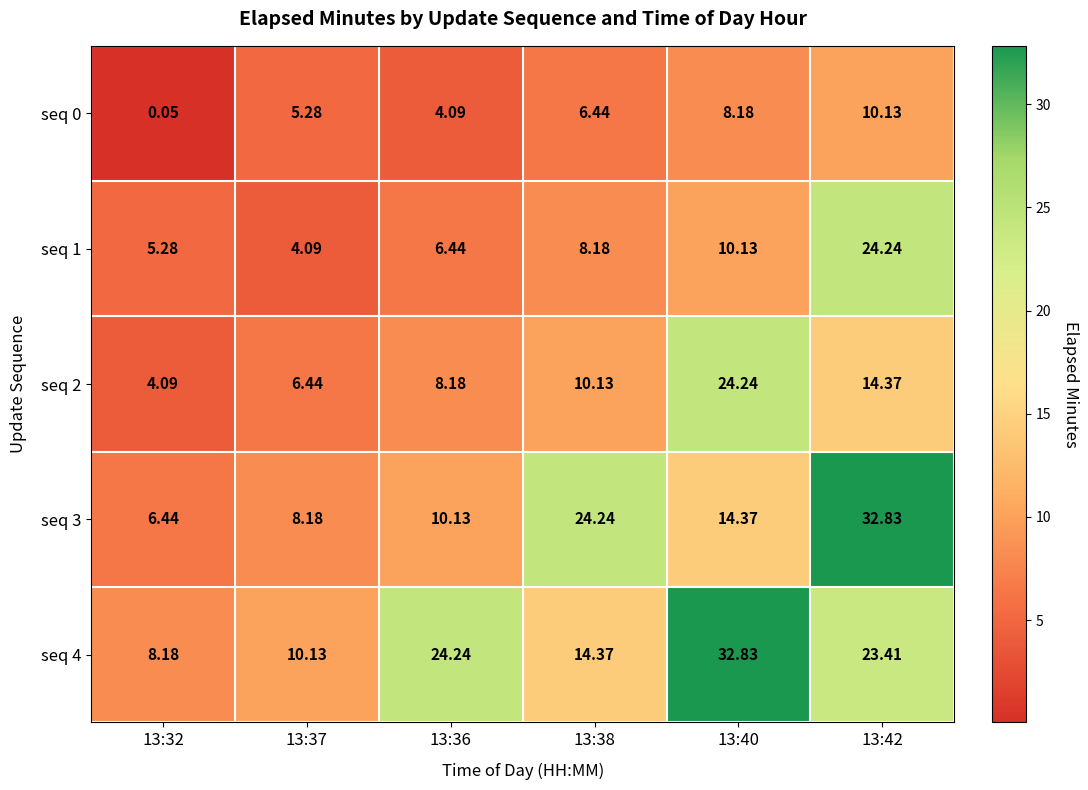

Count the number of data series in this chart.

5